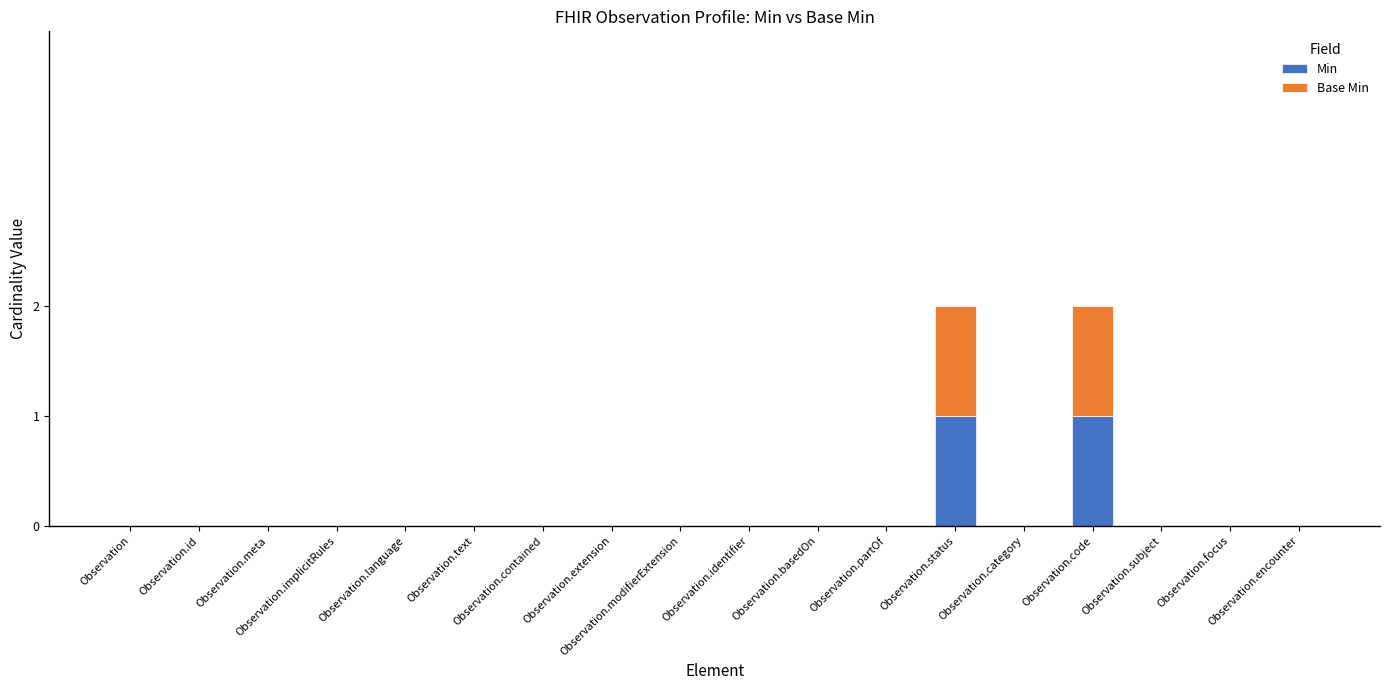

Which series changed the most between Observation.partOf and Observation.category?

Min